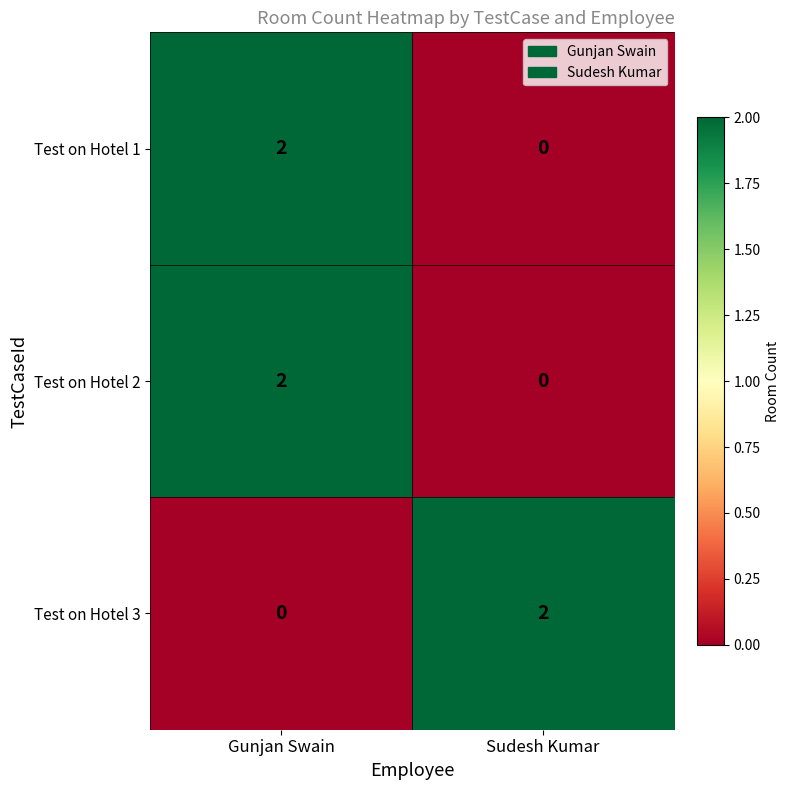

True or false: Test on Hotel 2 has a value of 1 at Gunjan Swain.

False